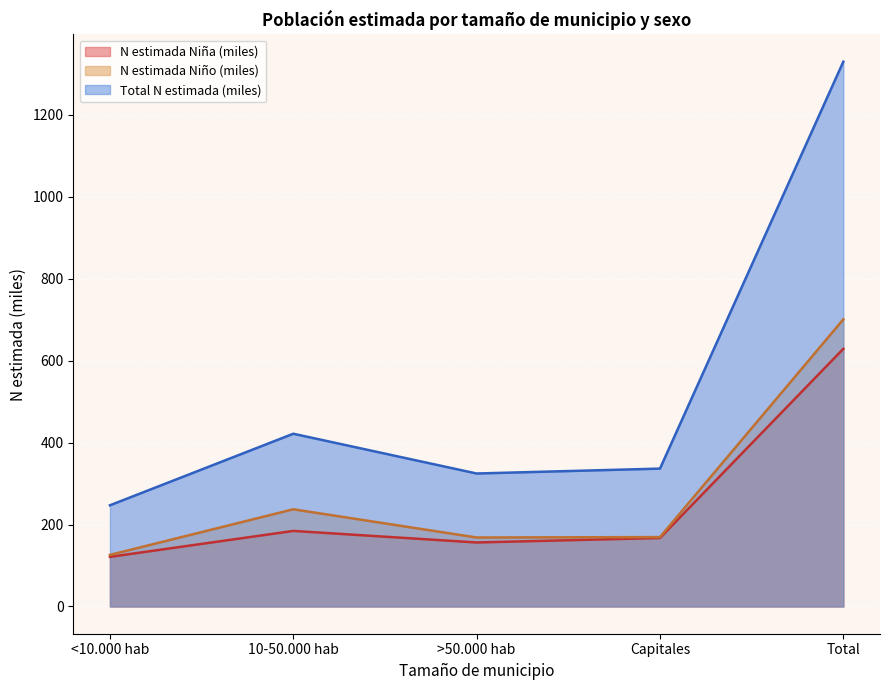

What position from the right is Total?

1